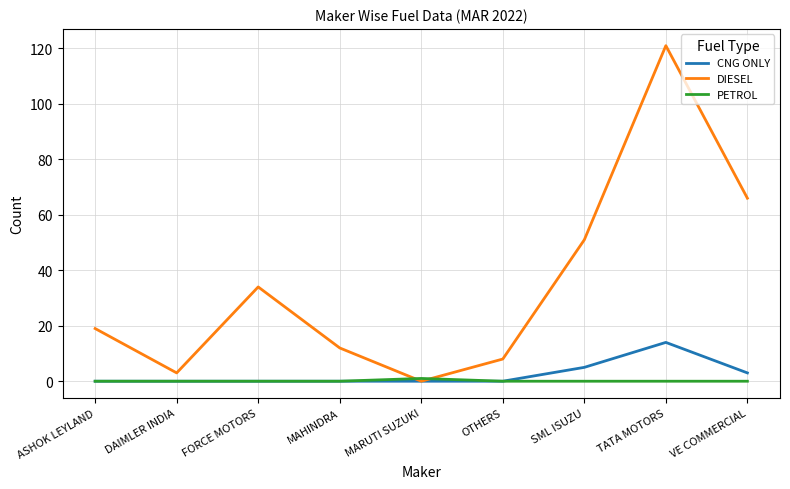

What position from the right is ASHOK LEYLAND?

9